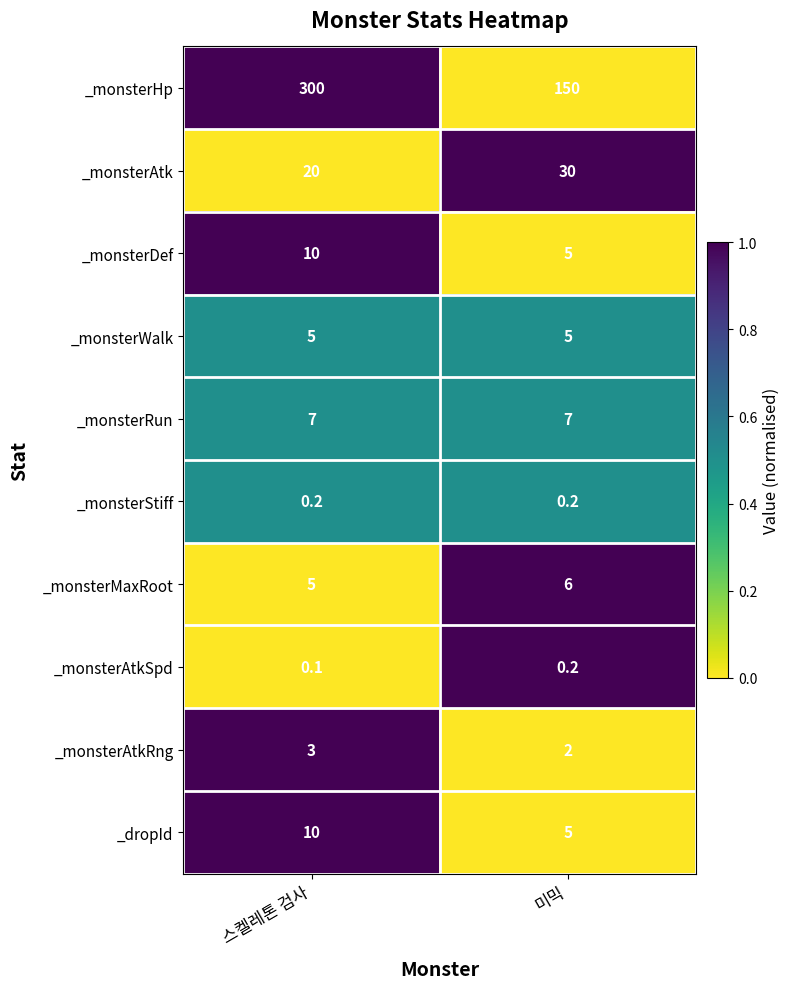

Which series has the largest total across all categories?

_monsterHp